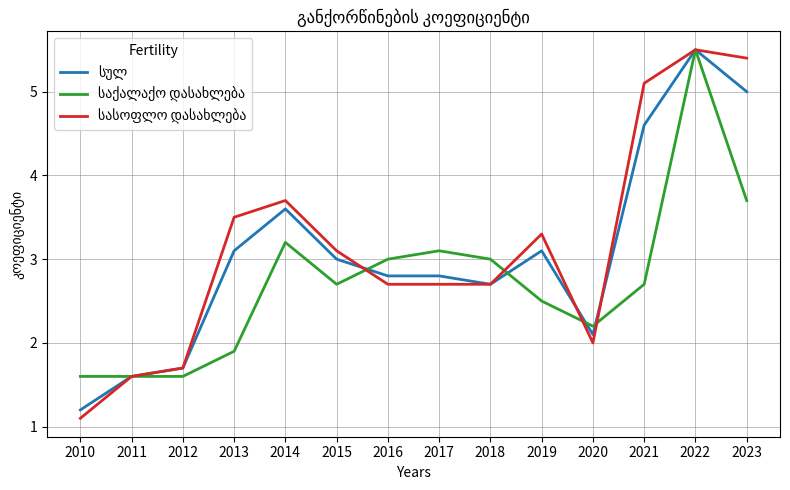

At which category does the chart reach its minimum across all series?

2010